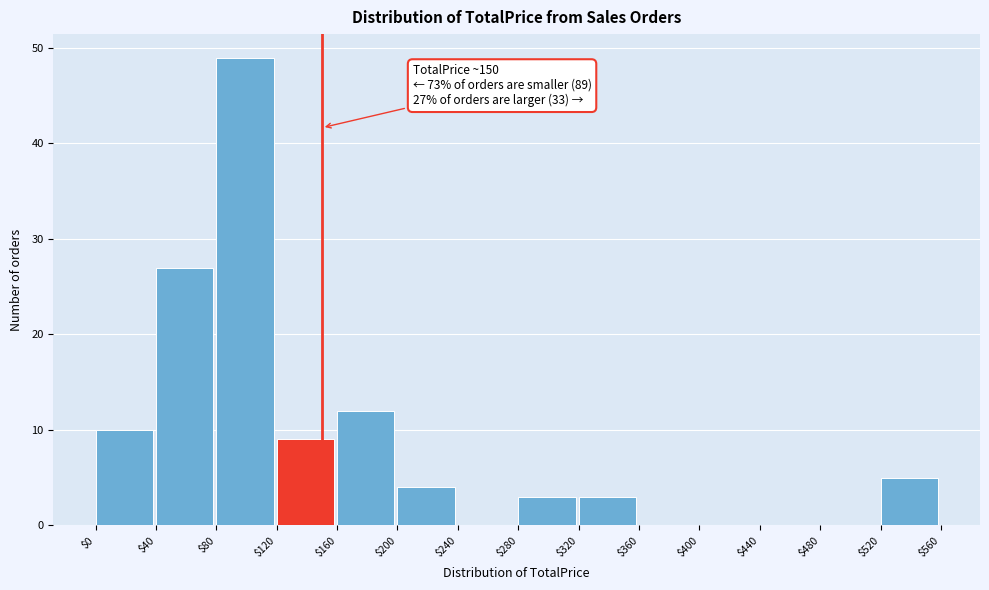

Which range on the x-axis has the tallest bar?

$80 to $120